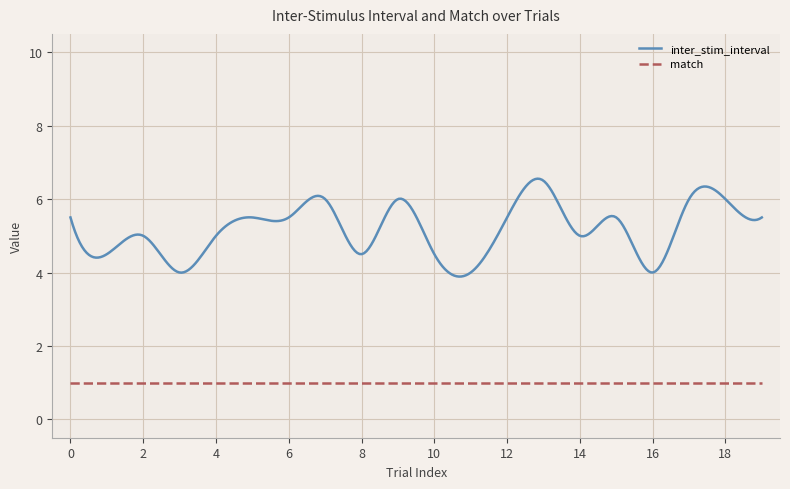

What is the value of the match point at the 11th from the left?

1.0